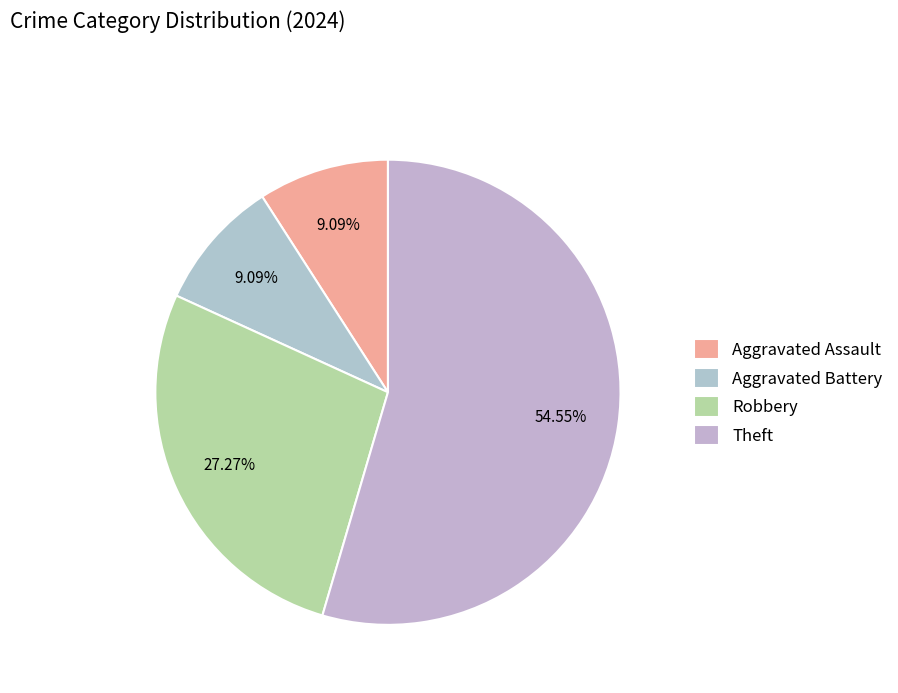

To the nearest percent, what portion does Aggravated Assault represent?

9%